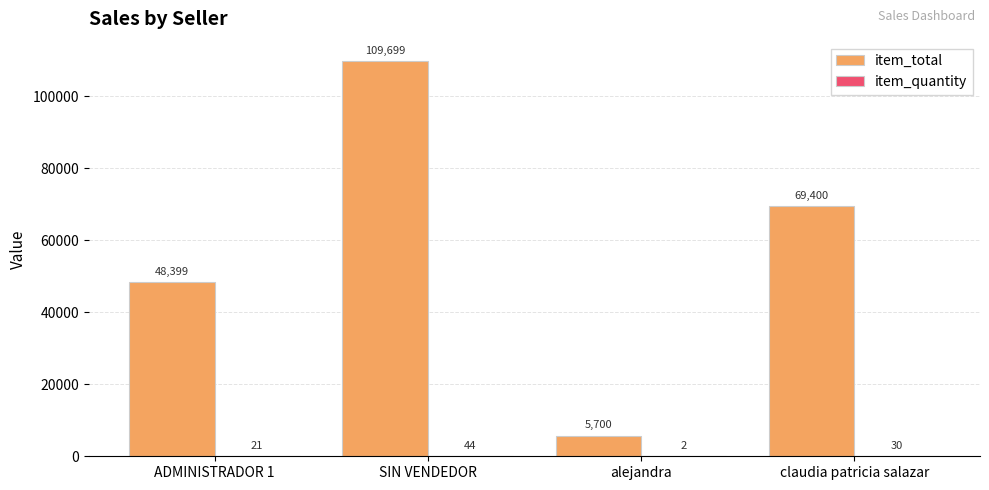

Between alejandra and claudia patricia salazar, which series saw the biggest shift?

item_total